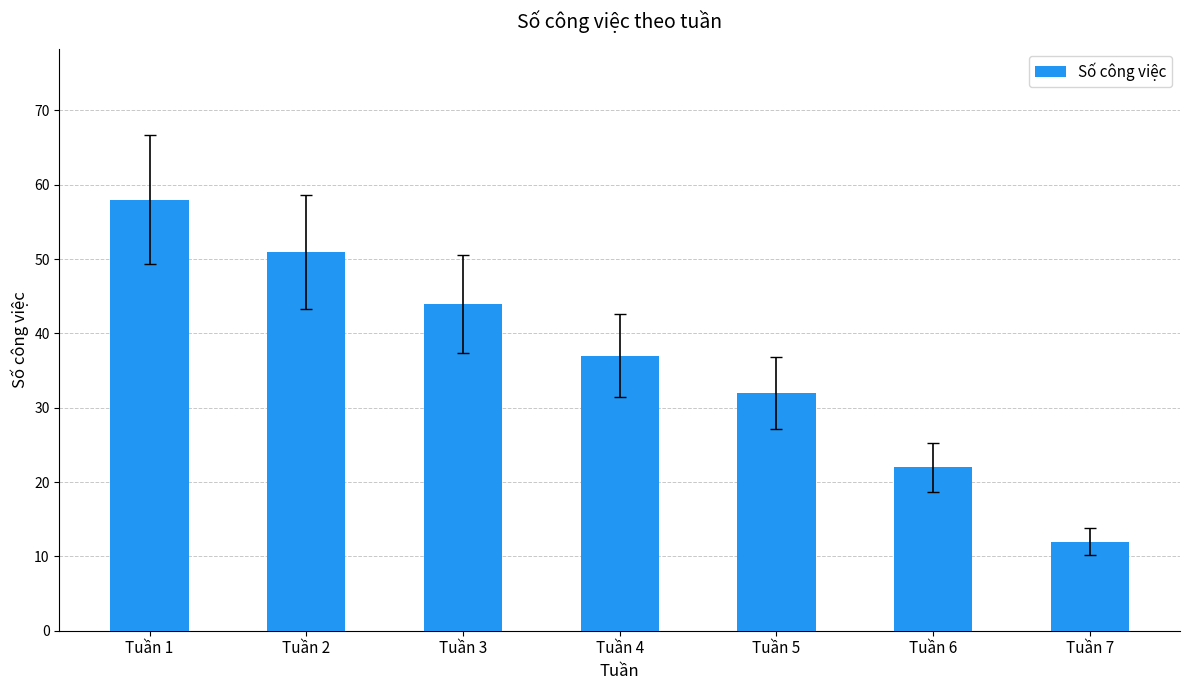

Read the value at Tuần 4, to the nearest 5.

35